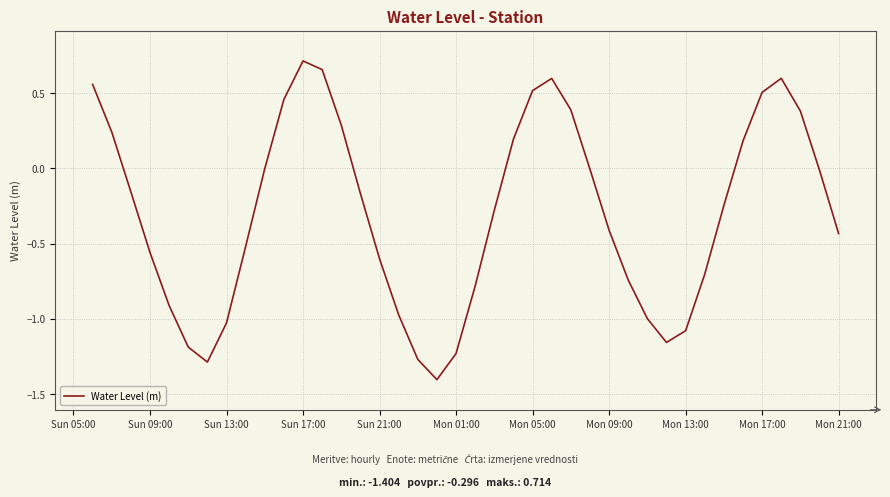

What is the difference between the maximum and minimum values?

2.1